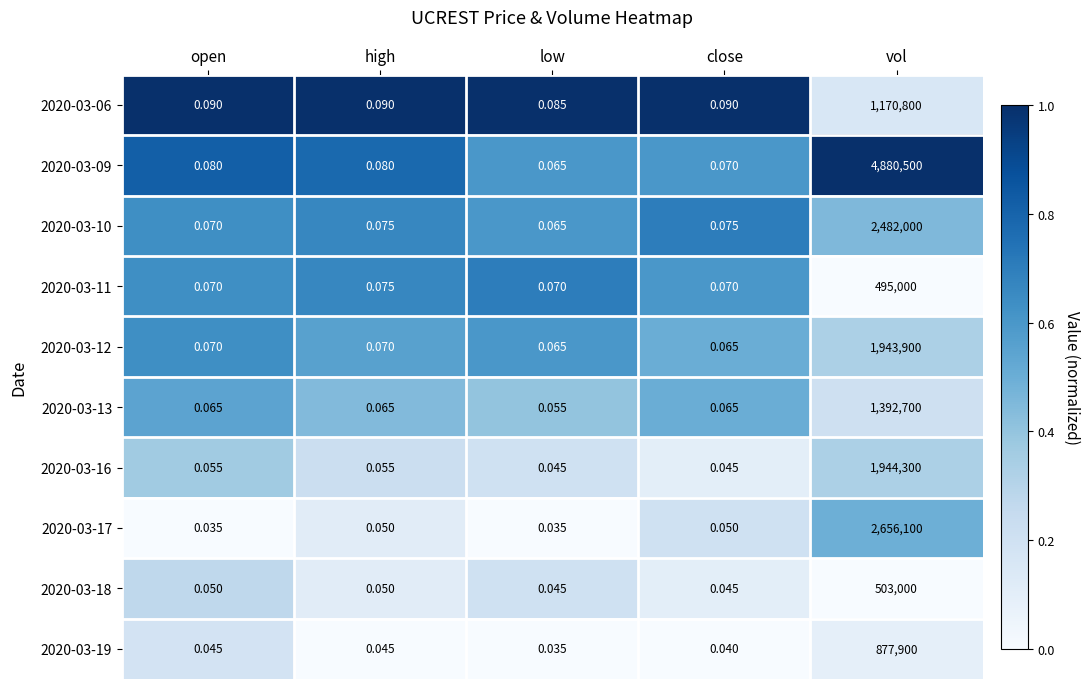

Which series has the widest spread of values?

2020-03-09